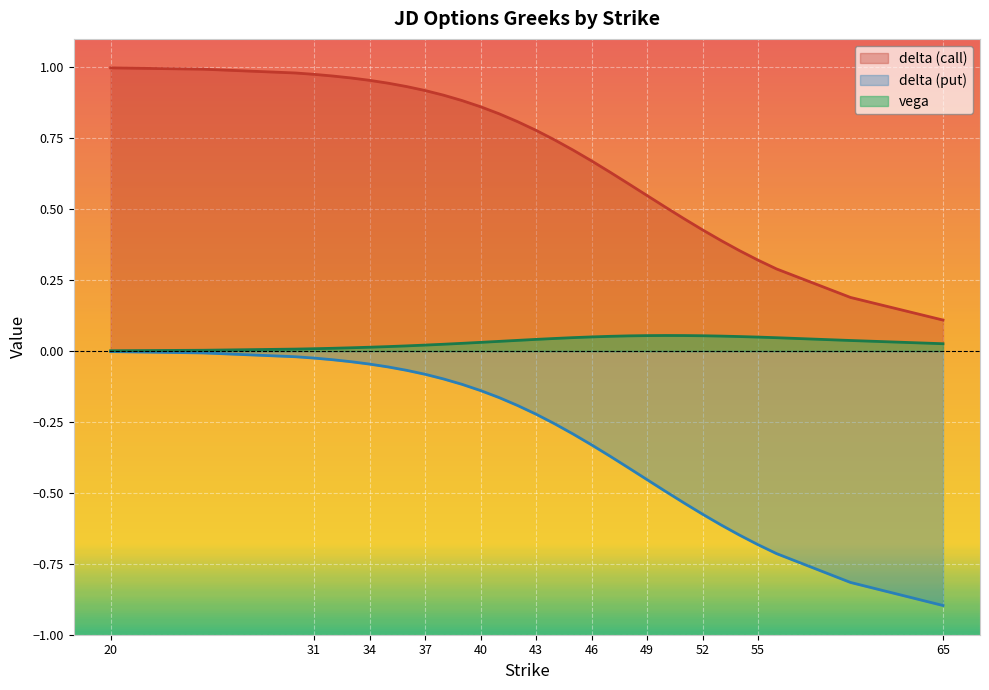

True or false: vega and delta_put intersect in this chart.

False